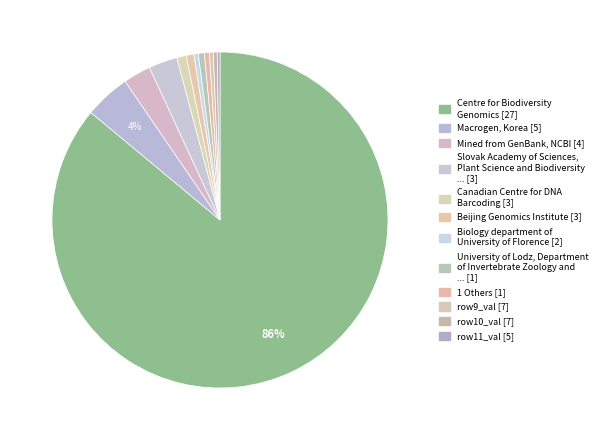

Count the number of slices in the pie.

12